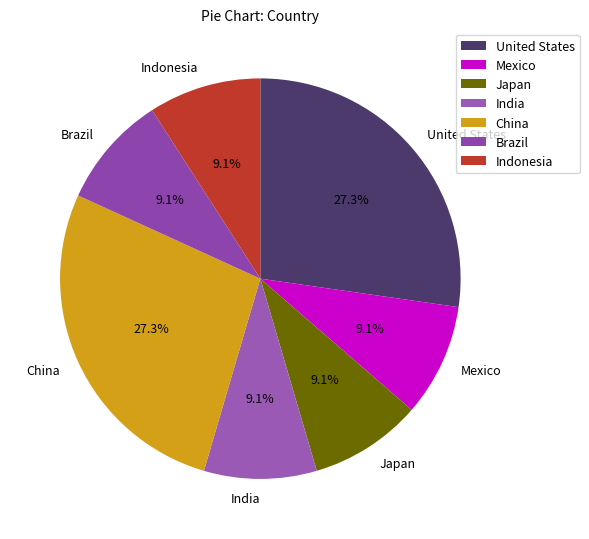

Does India account for over 50% of the chart?

No